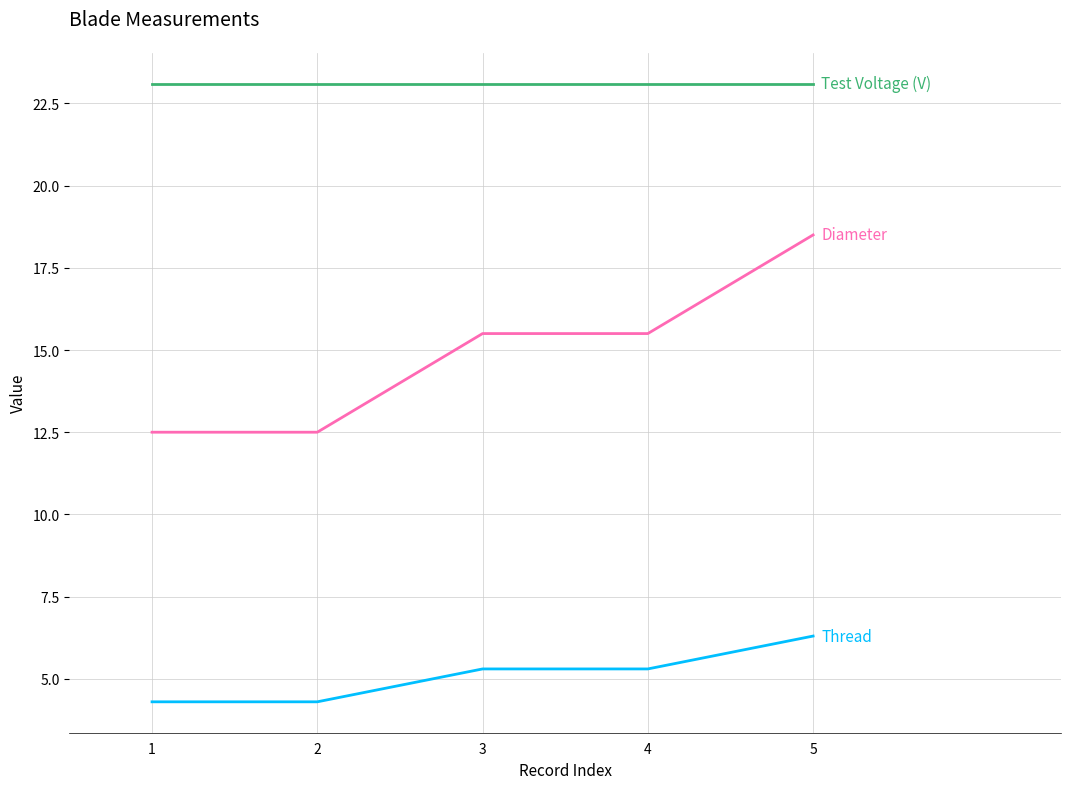

At which category is the sum across all series the highest?

5